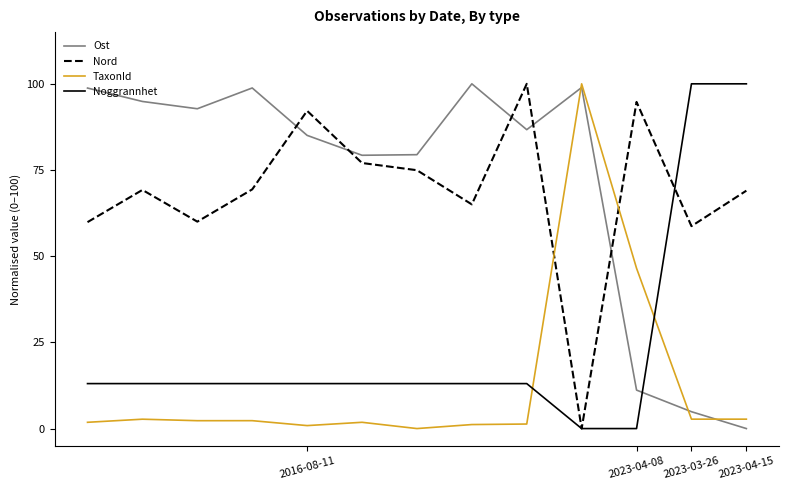

What are all the series names shown in the legend?

Ost, Nord, TaxonId, Noggrannhet